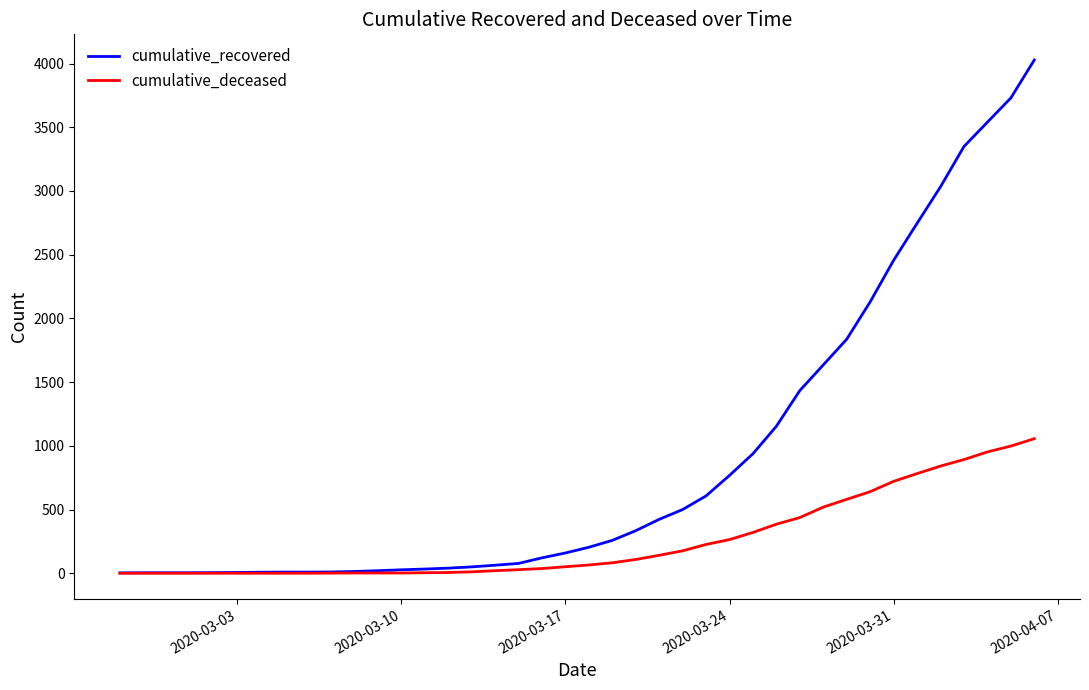

Which series has the largest total across all categories?

cumulative_recovered